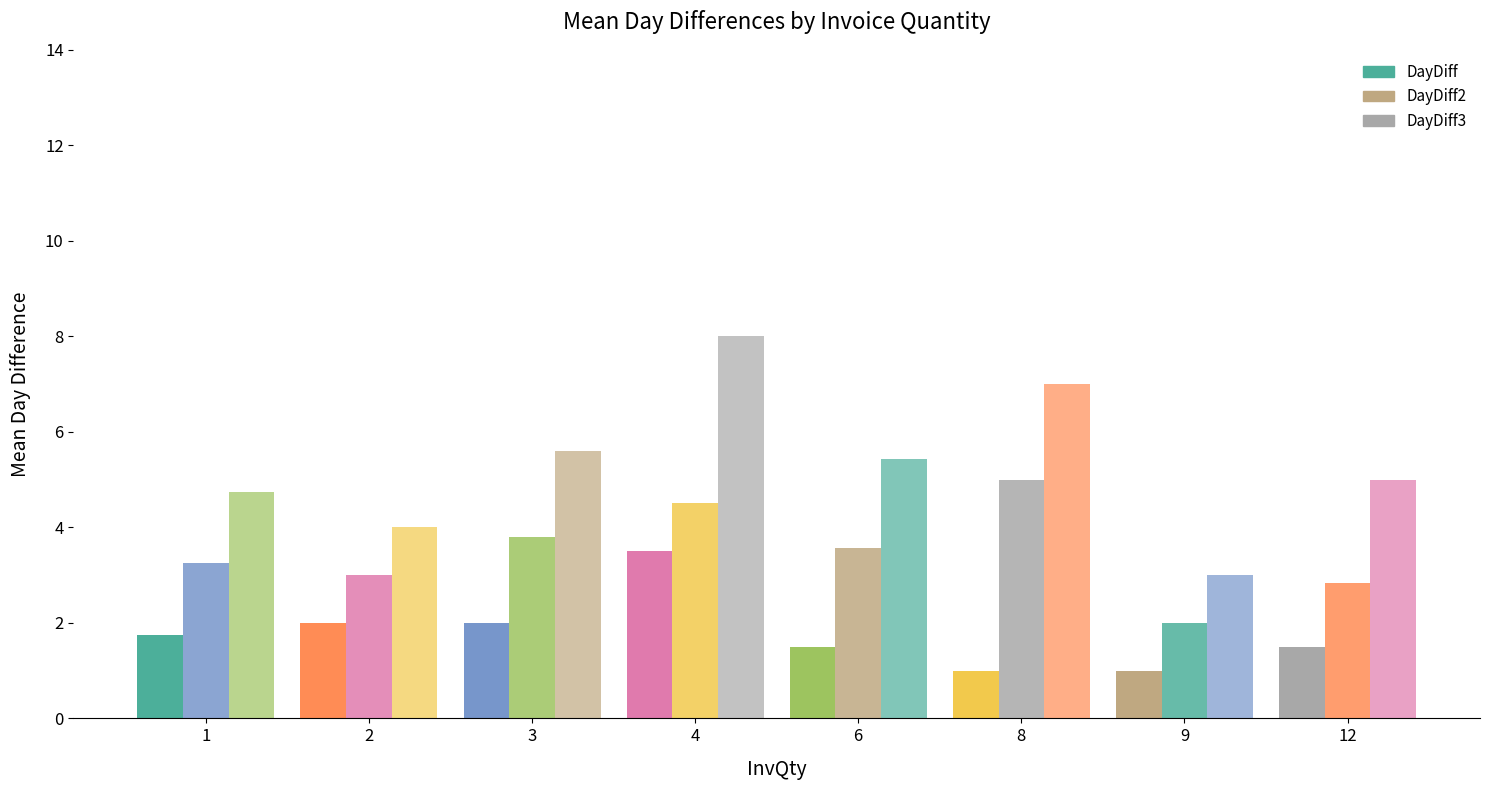

Which category has the highest value across all series?

4